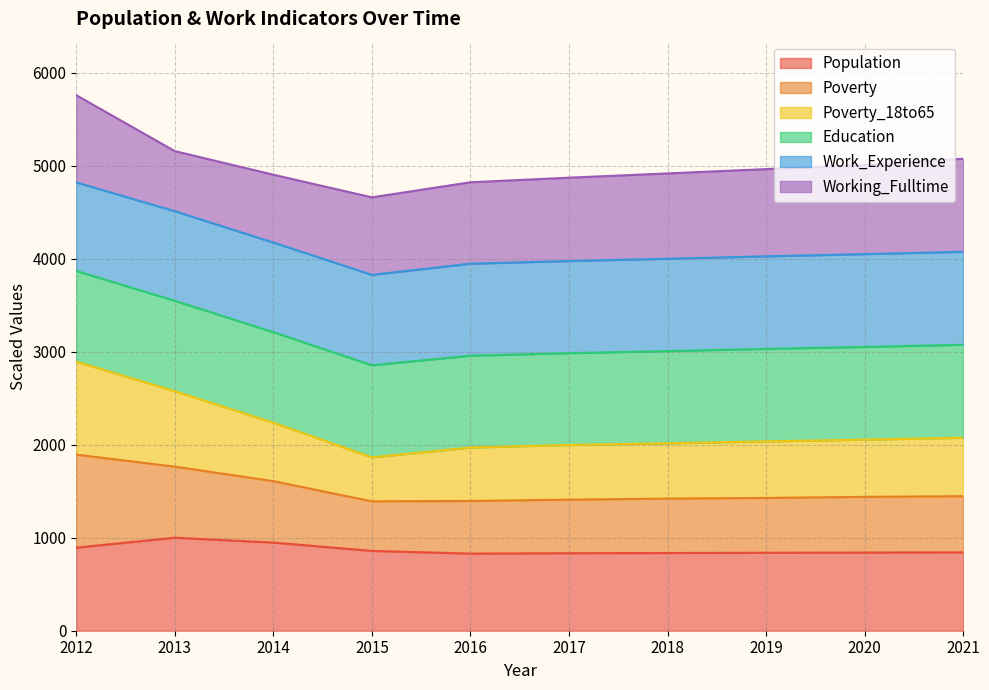

Is it true that Population equals 1651.0 at 2014?

False